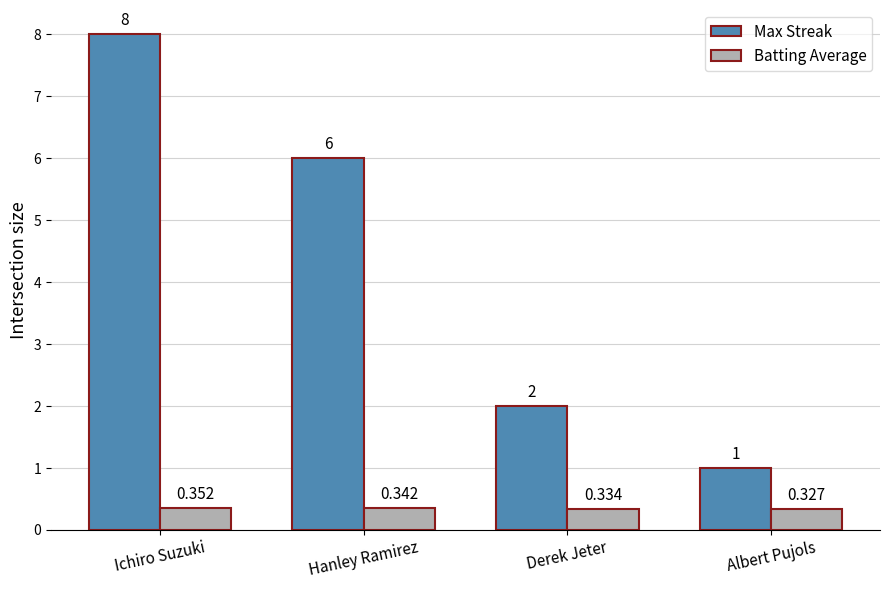

What is the value of the Max Streak bar at the 2nd from the left?

6.0